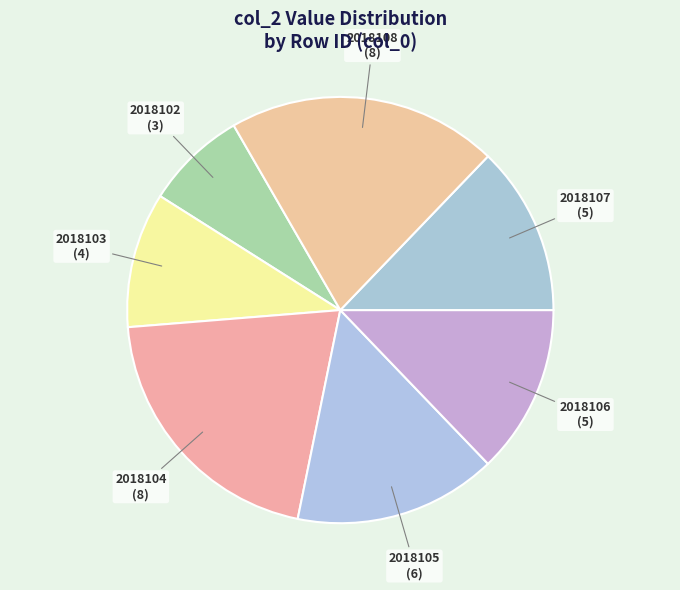

Is there a majority slice in this chart?

No